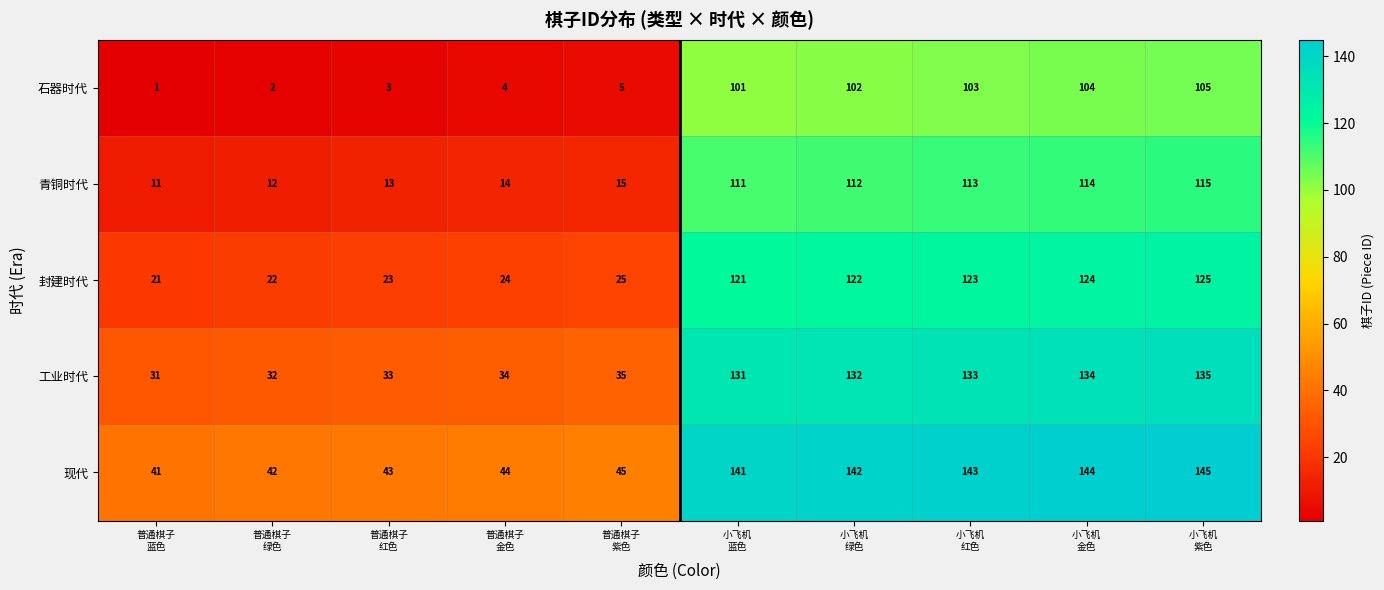

What is the lowest value of the 青铜时代 series?

11